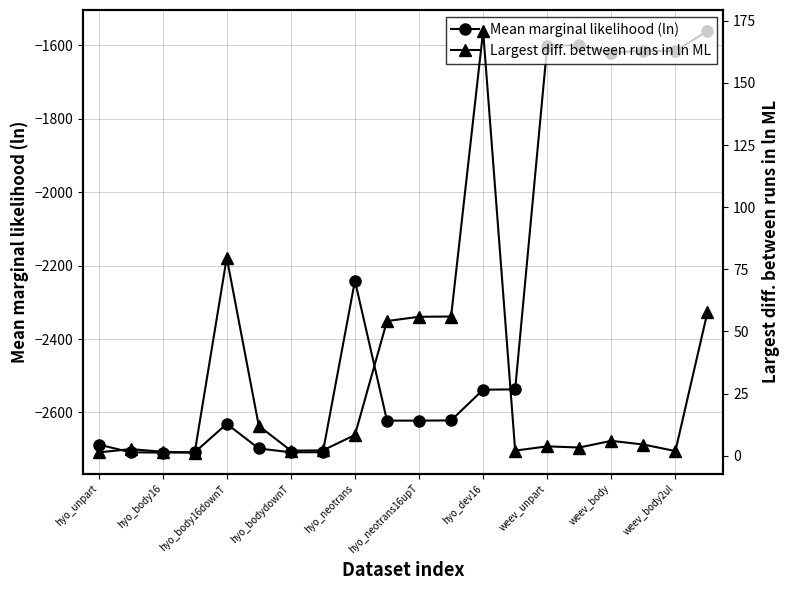

True or false: Mean marginal likelihood (ln) has more than 2 points higher than both neighbors.

True